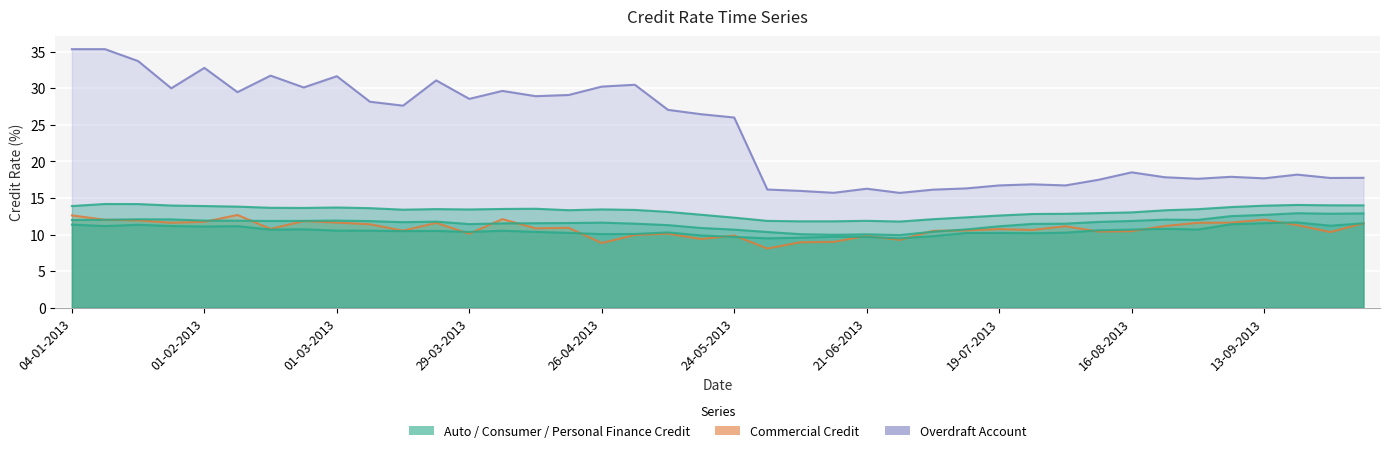

Reading left to right, list all the values displayed in this chart.

Overdraft Account: 35.4	35.4	33.7	30.0	32.8	29.5	31.7	30.1	31.7	28.2	27.6	31.1	28.6	29.6	28.9	29.1	30.2	30.5	27.1	26.5	26.0	16.2	16.0	15.7	16.3	15.7	16.1	16.3	16.7	16.9	16.7	17.5	18.5	17.8	17.6	17.9	17.7	18.2	17.7	17.8
Commercial Credit: 12.6	12.0	11.9	11.6	11.7	12.7	10.8	11.8	11.6	11.4	10.5	11.6	10.1	12.1	10.8	10.9	8.8	9.9	10.1	9.4	9.9	8.1	8.9	9.0	9.8	9.3	10.5	10.6	10.8	10.6	11.1	10.4	10.5	11.2	11.6	11.6	12.0	11.3	10.3	11.6
Auto Credit: 11.4	11.2	11.3	11.2	11.1	11.2	10.7	10.7	10.5	10.5	10.5	10.5	10.4	10.5	10.4	10.2	10.1	10.1	10.3	9.9	9.7	9.5	9.6	9.7	9.7	9.5	9.8	10.2	10.2	10.2	10.3	10.6	10.7	10.8	10.7	11.4	11.6	11.7	11.2	11.5
Consumer Credit: 12.0	12.0	12.1	12.1	11.9	11.9	11.9	11.9	11.9	11.8	11.7	11.8	11.4	11.5	11.6	11.6	11.6	11.5	11.3	10.9	10.7	10.3	10.1	10.0	10.0	9.9	10.4	10.7	11.1	11.5	11.5	11.7	11.9	12.0	12.0	12.5	12.7	12.9	12.8	12.9
Personal Finance Credit: 13.9	14.2	14.2	14.0	13.9	13.8	13.7	13.6	13.7	13.6	13.4	13.5	13.4	13.5	13.5	13.3	13.4	13.4	13.1	12.7	12.3	11.9	11.8	11.8	11.9	11.8	12.1	12.3	12.6	12.8	12.8	12.9	13.0	13.3	13.5	13.8	13.9	14.1	14.0	14.0